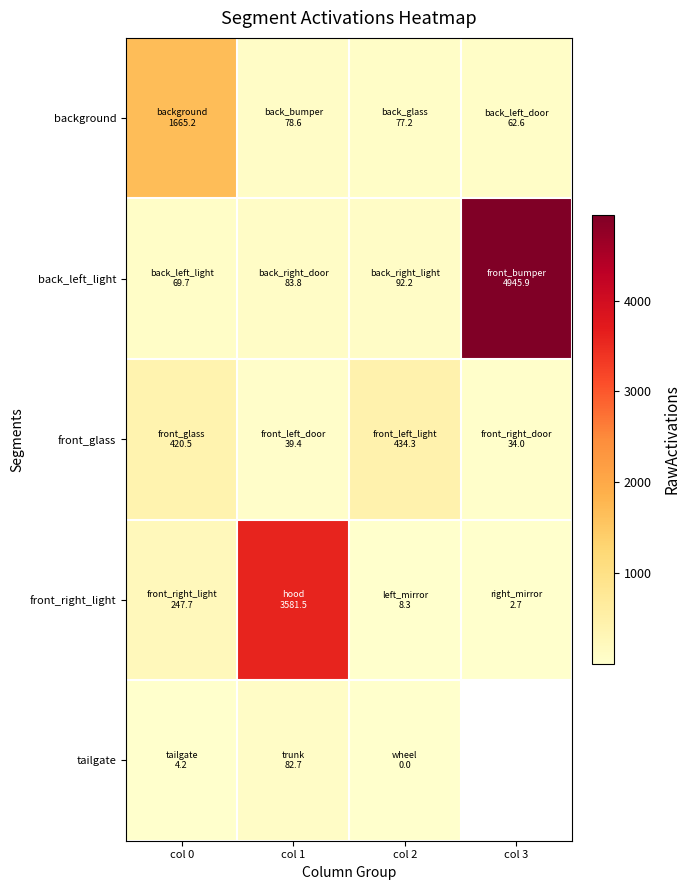

At which label is front_right_light closest to 1792?

col 0